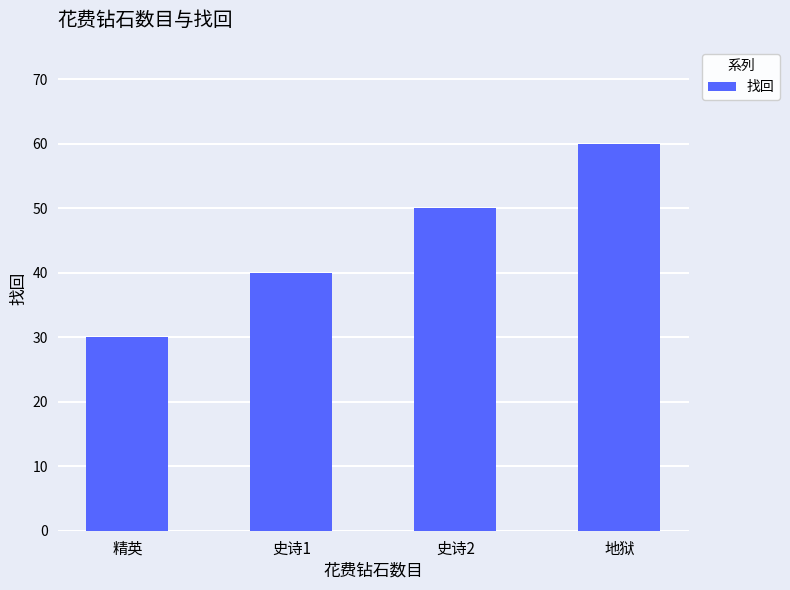

What is the label of the 4th bar from the right?

精英